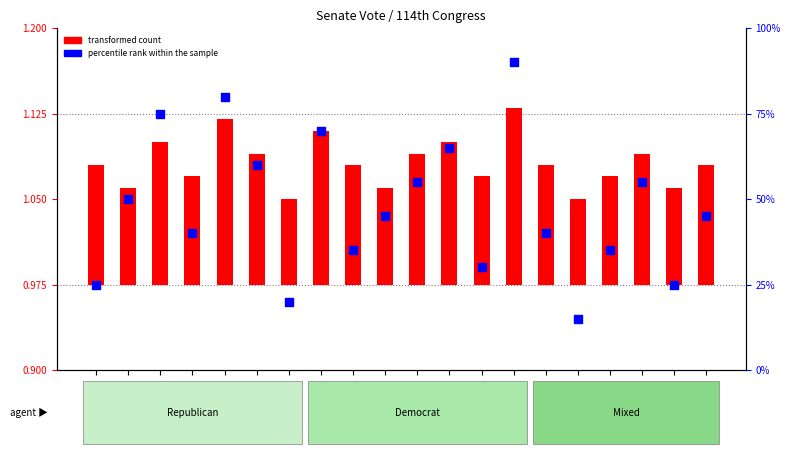

Which series has the widest spread of Y values?

percentile rank within the sample